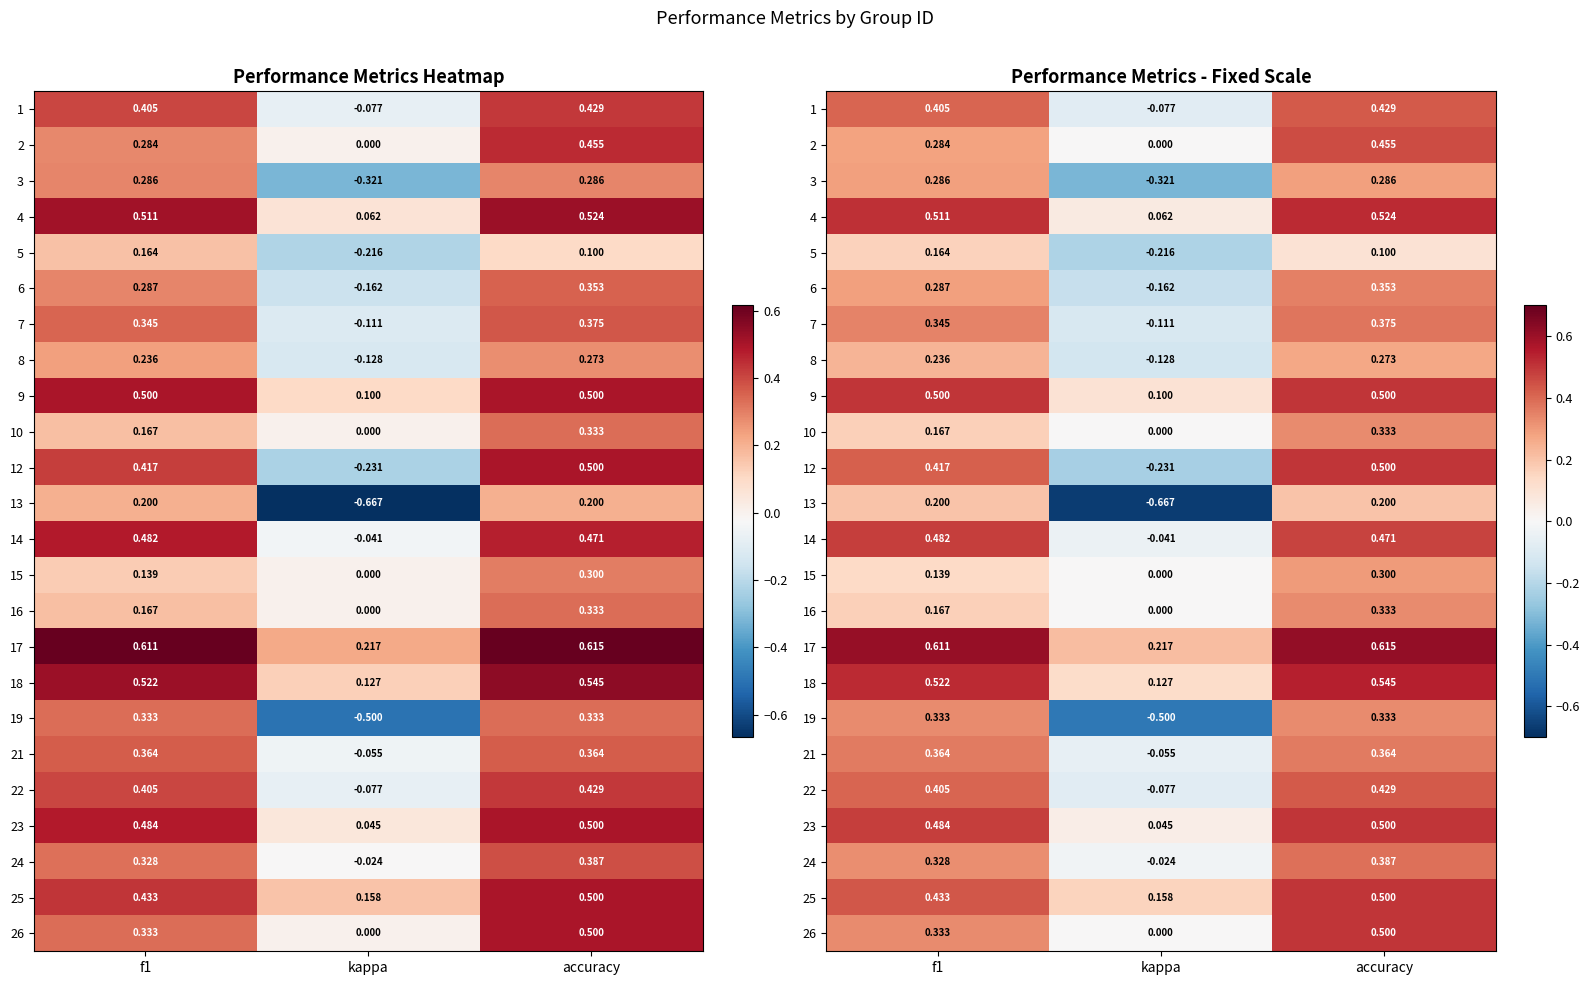

What is the total value across all series at kappa?

-1.9